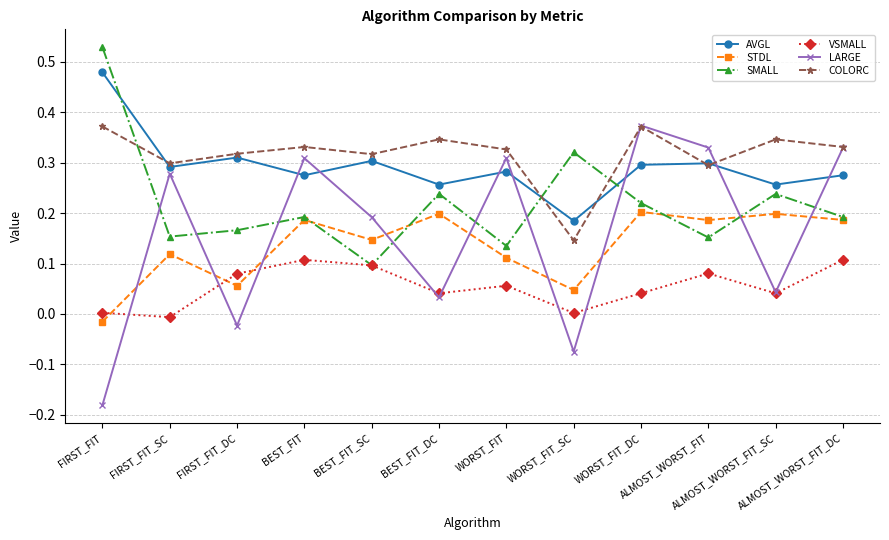

Which series has the widest spread of values?

LARGE